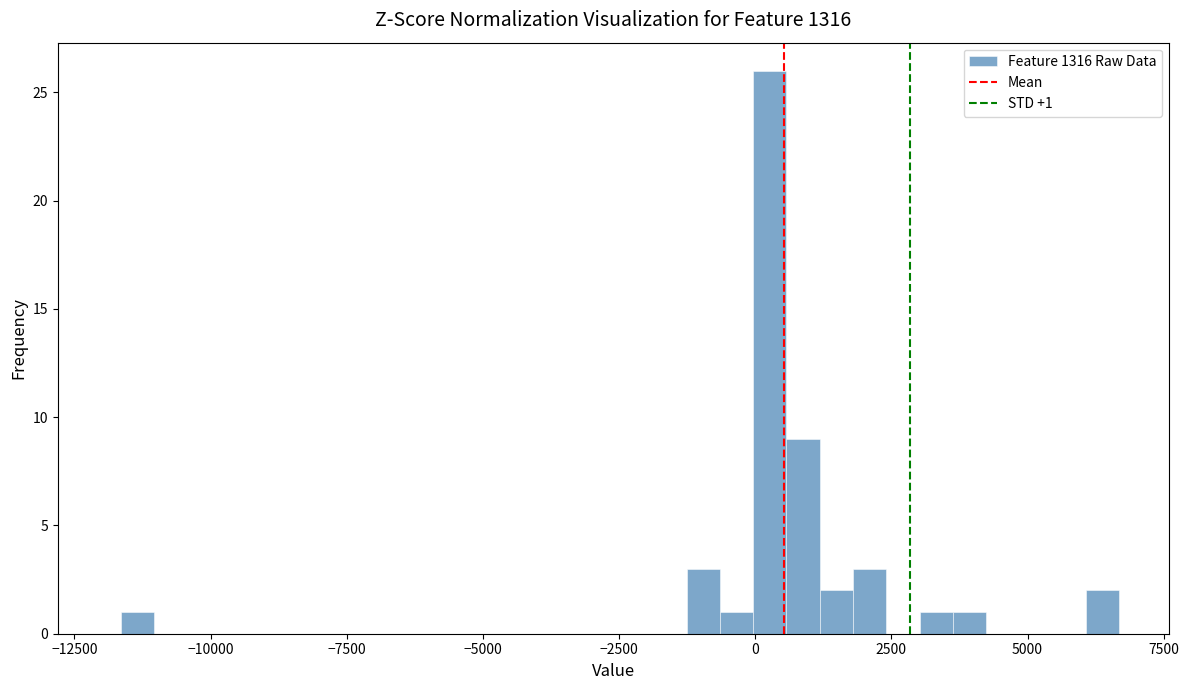

Read against the x-axis, roughly where is the centre of the tallest bar?

500